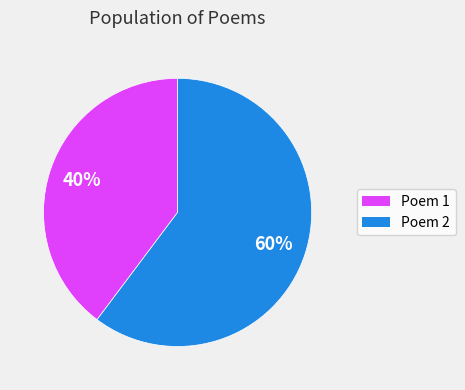

Is there a majority slice in this chart?

Yes